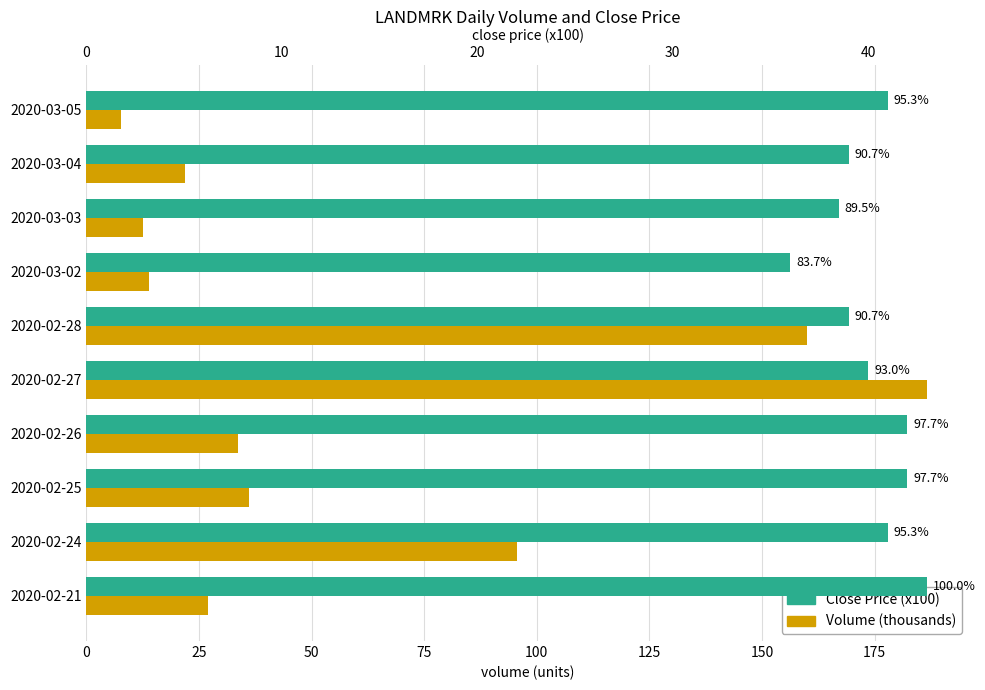

Is the value of Volume (thousands) at 2020-02-24 greater than the value of Close Price (x100) at 2020-02-27?

Yes